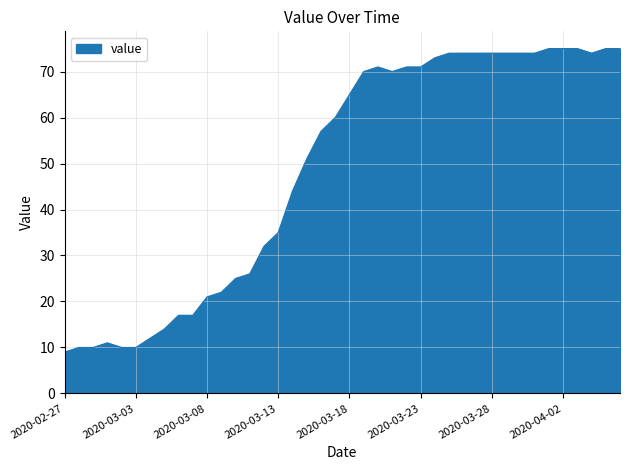

What is the difference between the maximum and minimum values?

66